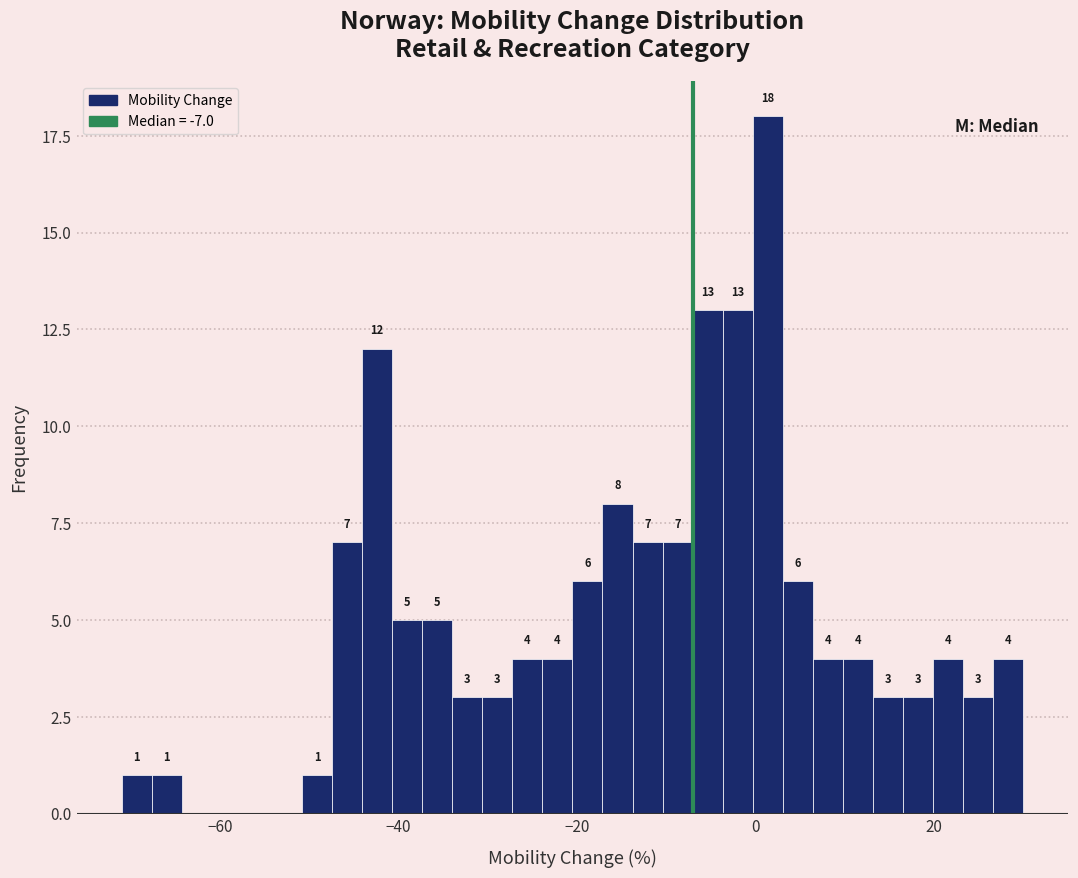

Read against the x-axis, roughly where is the centre of the tallest bar?

2